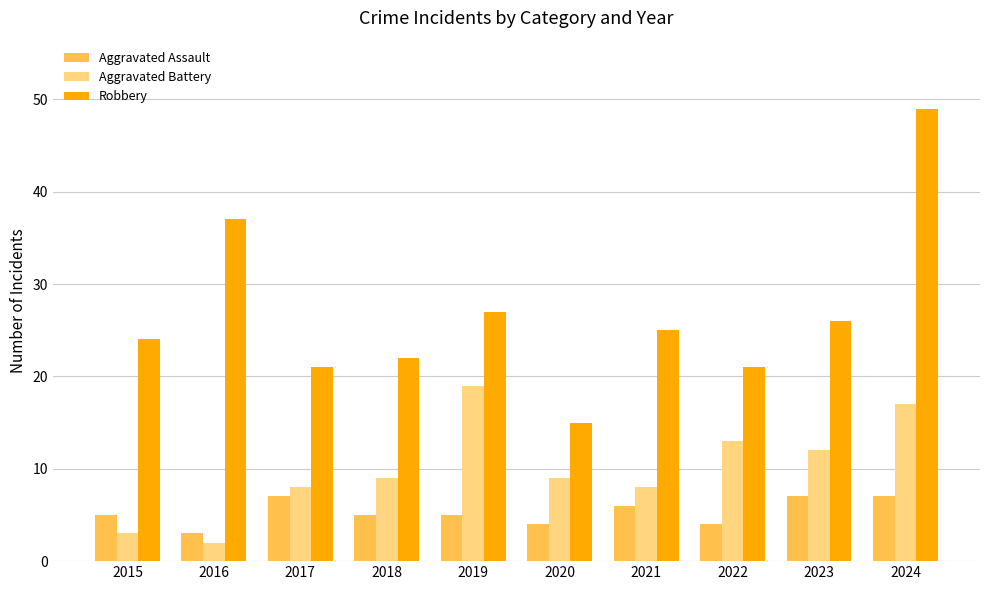

What is the maximum value for Robbery?

49